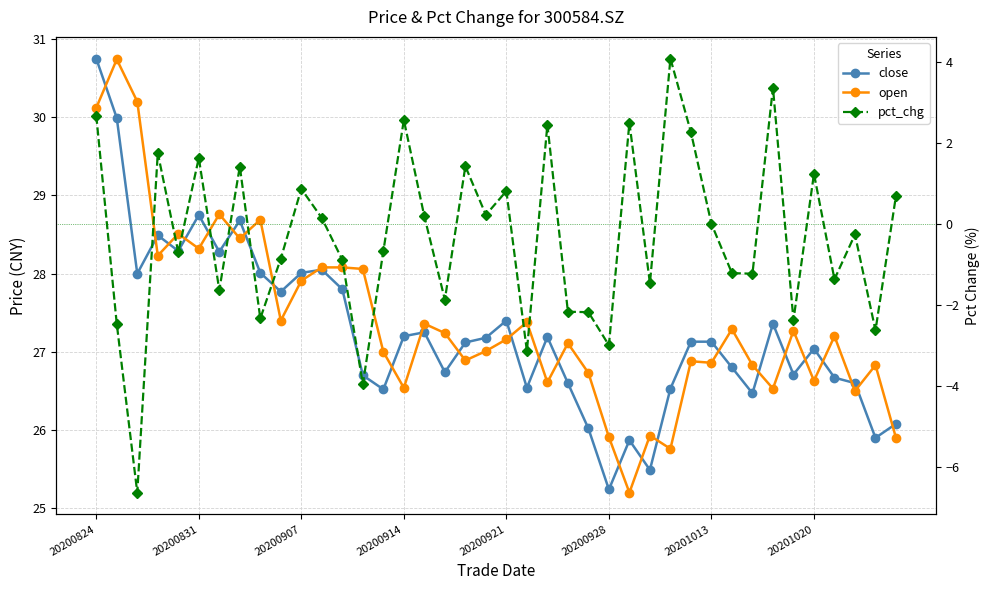

What is the sum of all pct_chg values?

-12.8